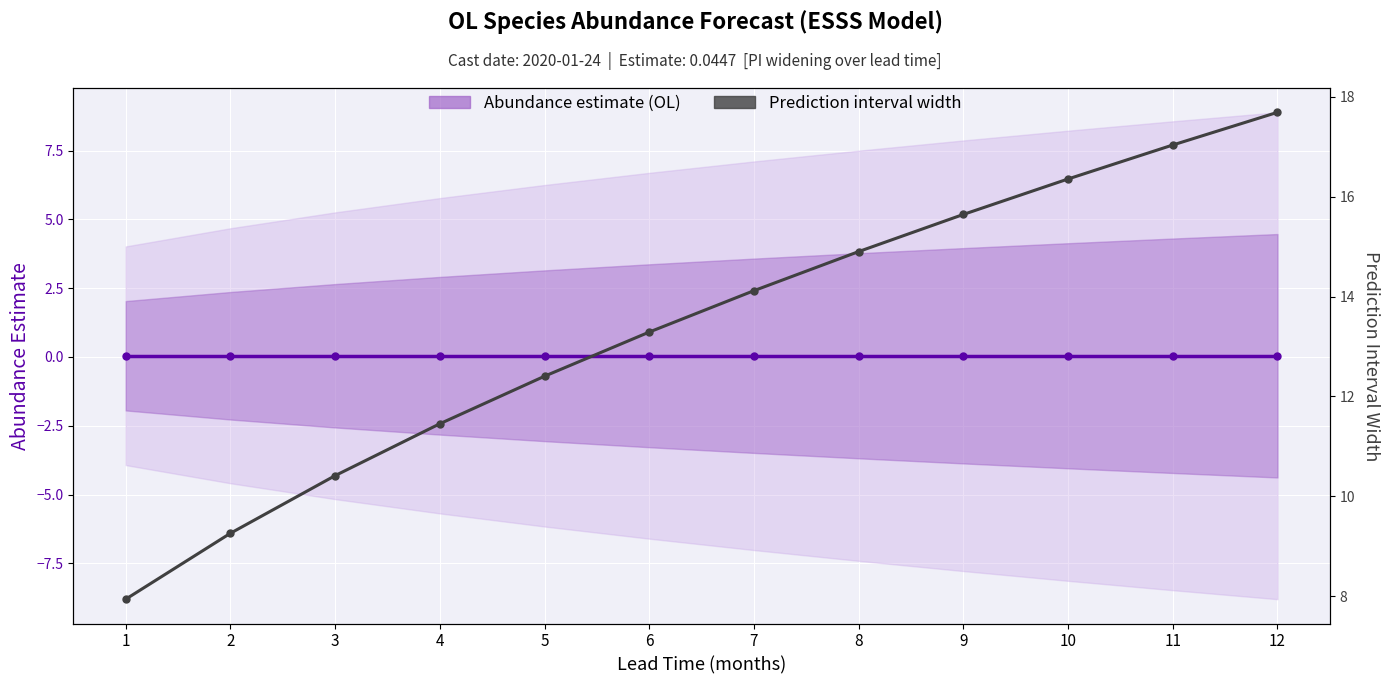

What are all the series names shown in the legend?

Abundance estimate (OL), Prediction interval width